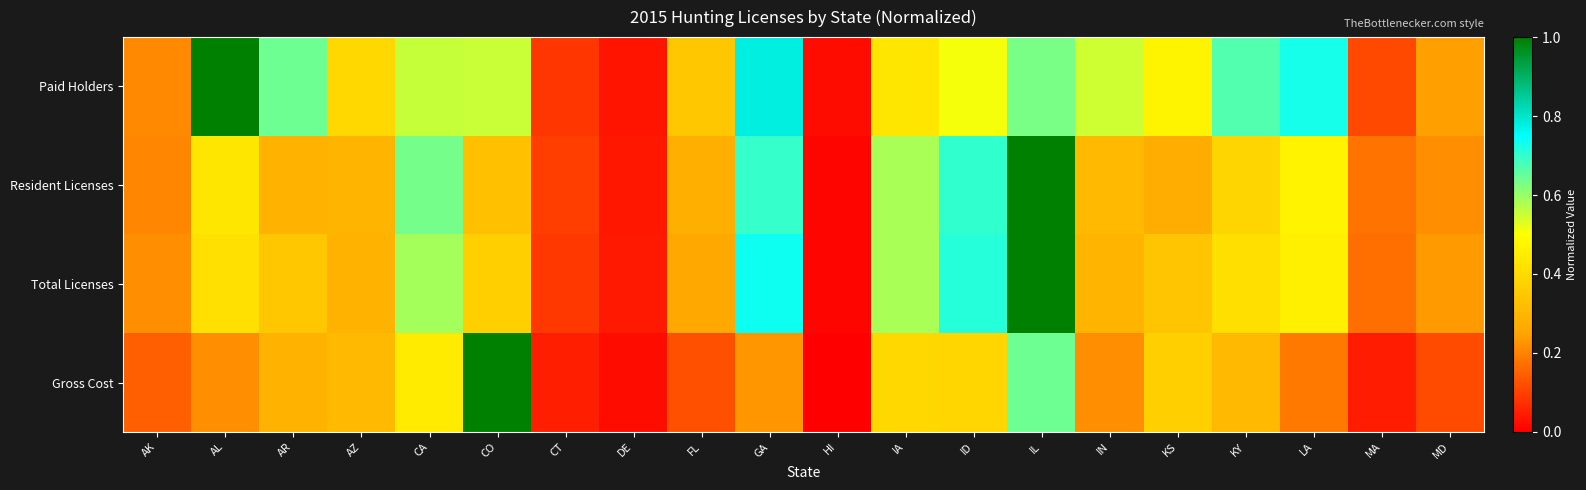

At AL, list the series in order from largest to smallest.

Paid Holders, Resident Licenses, Total Licenses, Gross Cost